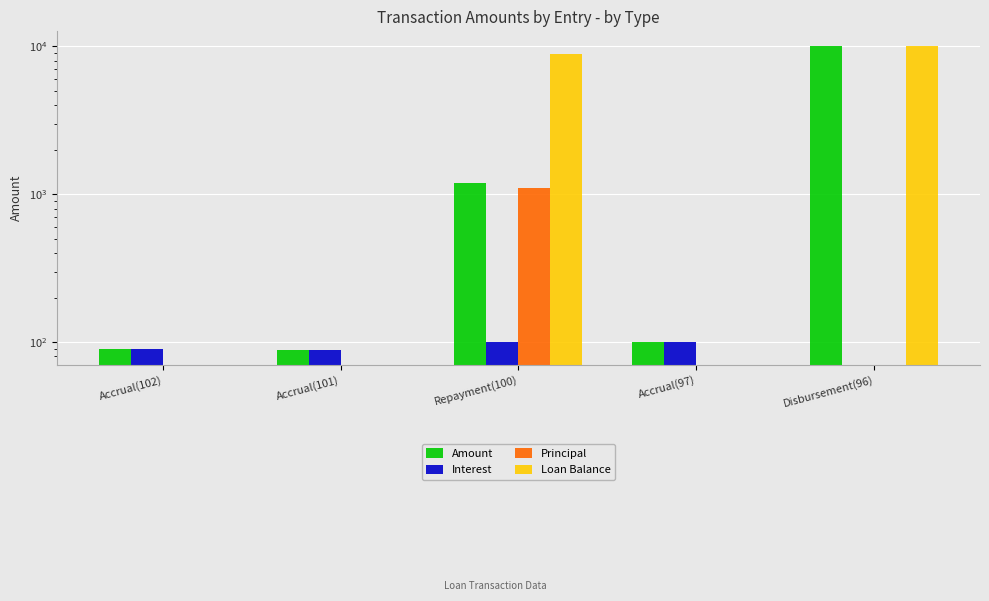

What are all the series names shown in the legend?

Amount, Interest, Principal, Loan Balance